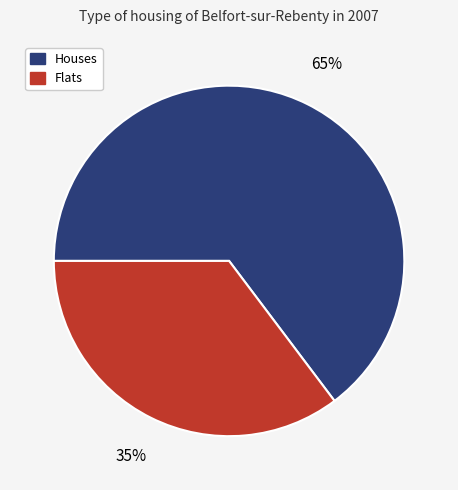

Rank the categories by value from lowest to highest.

Flats, Houses